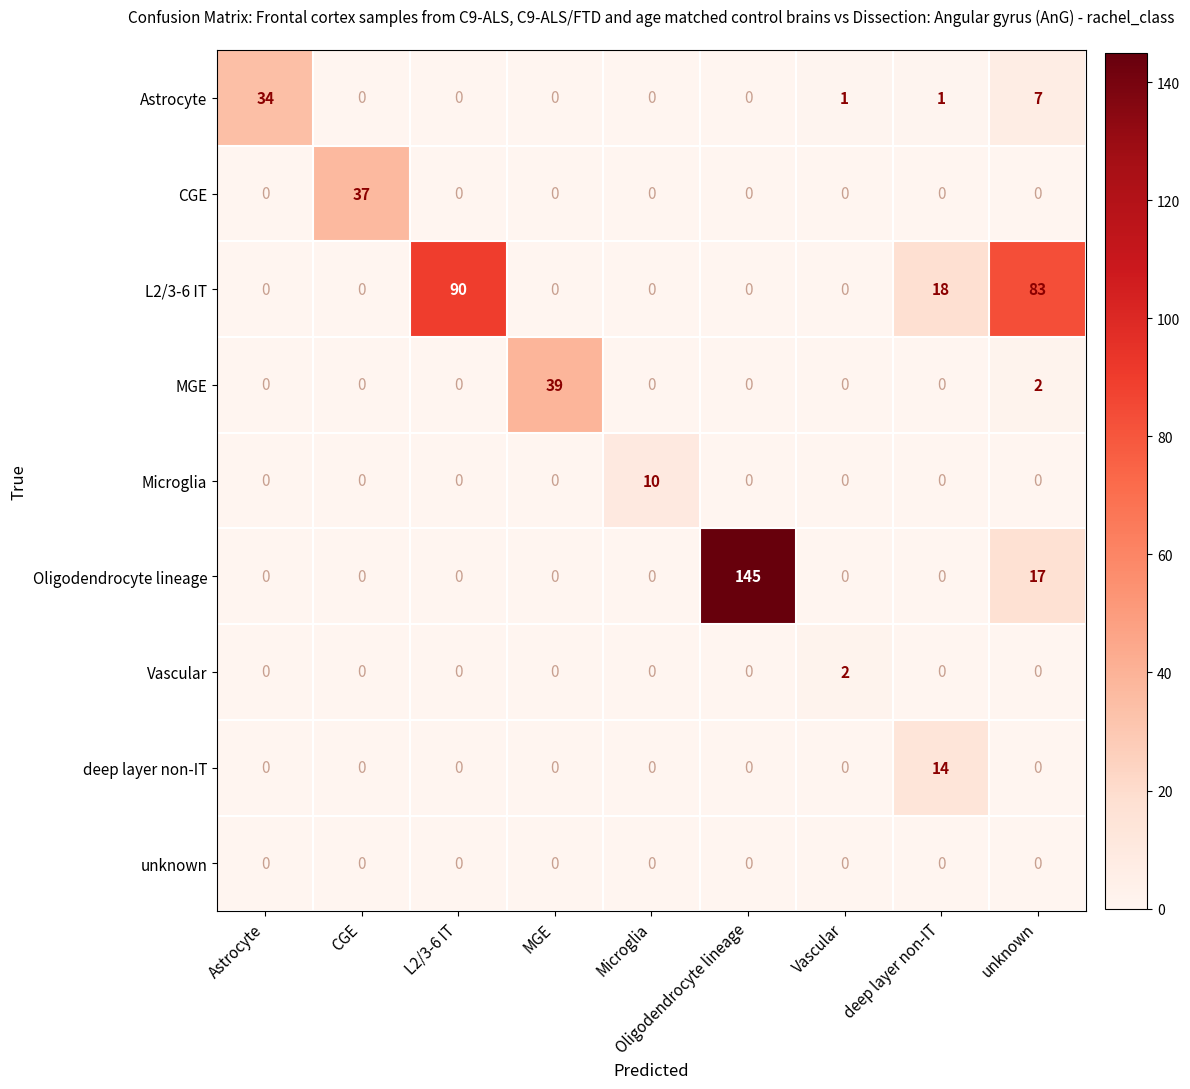

How many Vascular values are between 0 and 1?

8